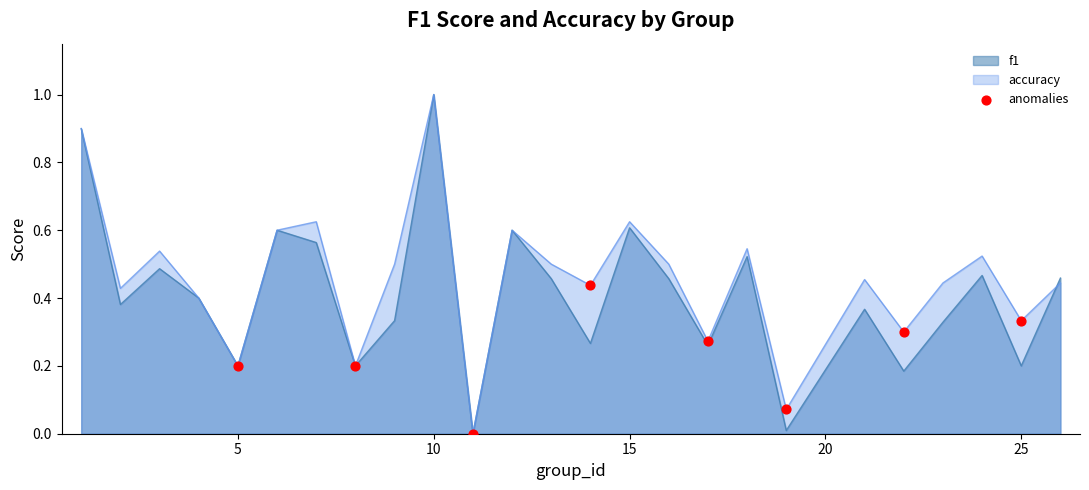

Rank the series by their average value, from highest to lowest.

accuracy, f1